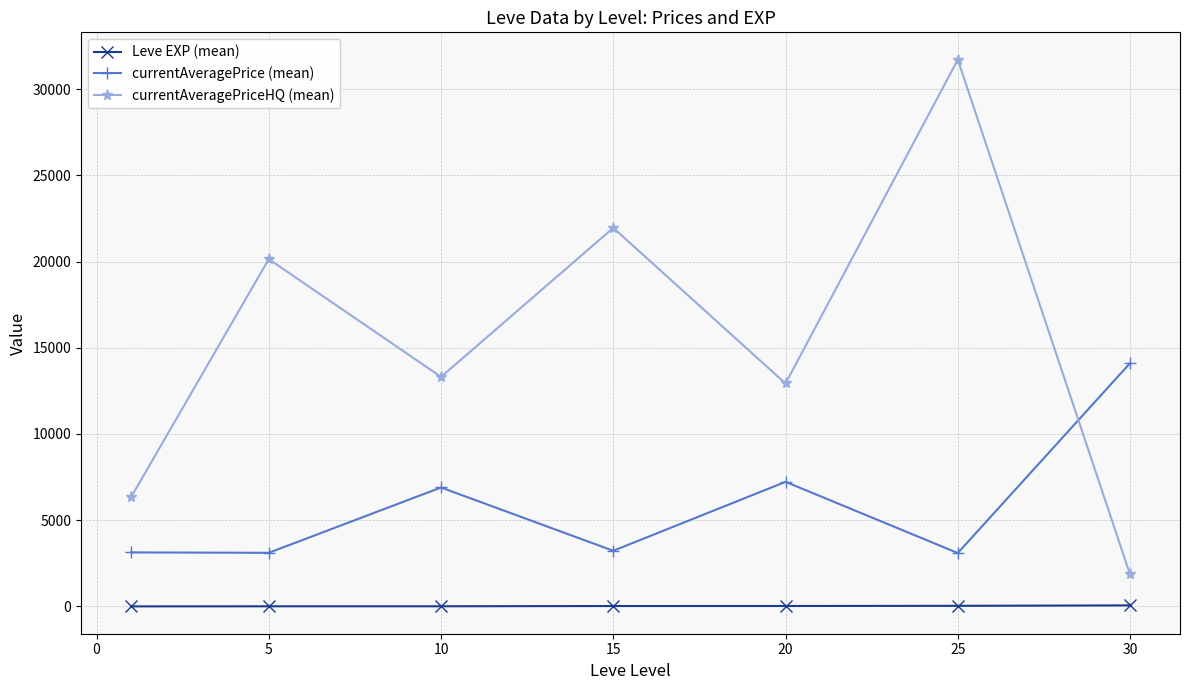

Rank the series by their maximum value, from lowest to highest.

Leve EXP (mean), currentAveragePrice (mean), currentAveragePriceHQ (mean)